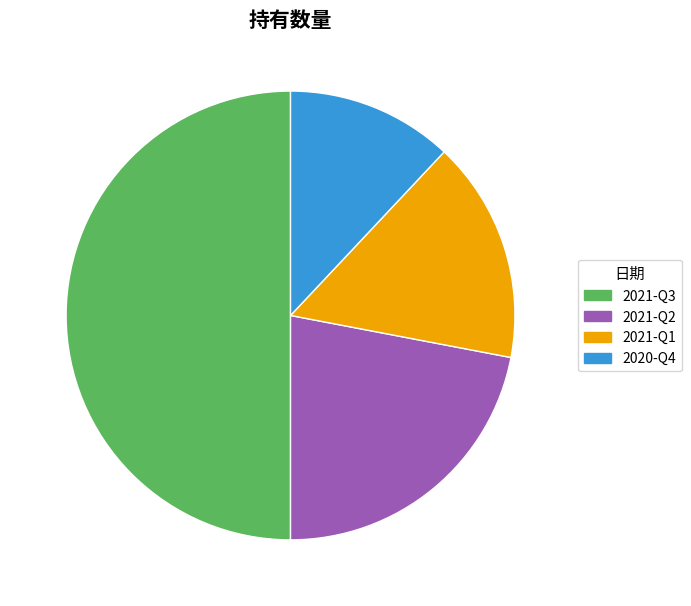

Does 2021-Q1 account for over 50% of the chart?

No